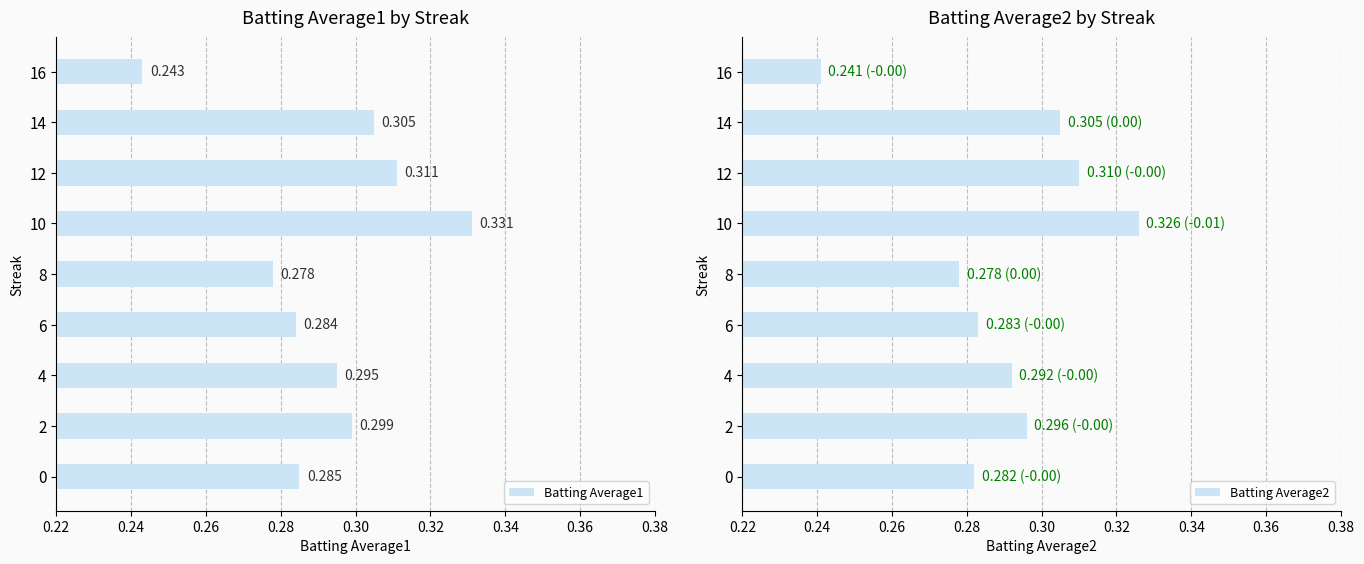

At which label is Batting Average2 closest to 0?

16